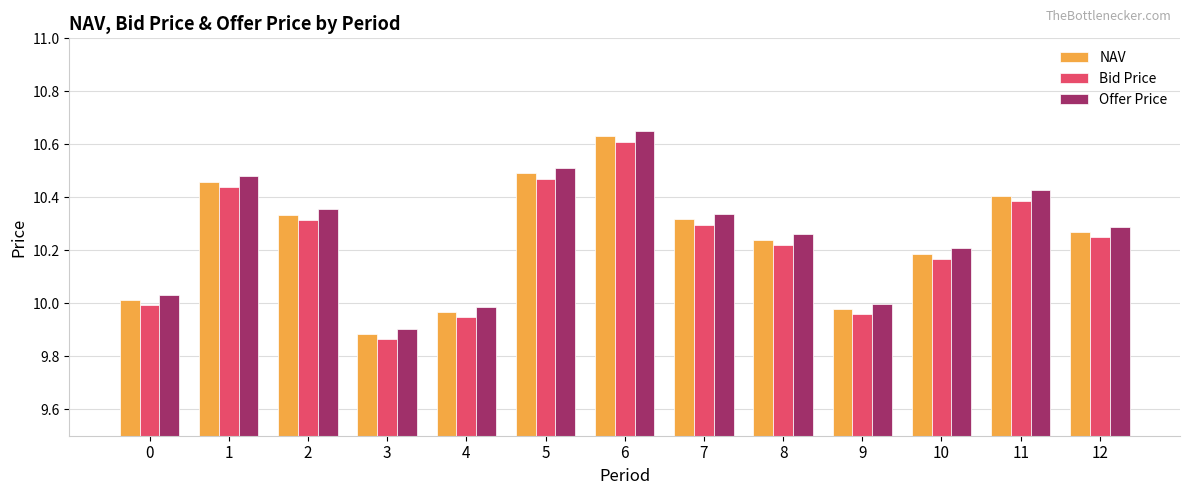

How many bars are there in total?

39